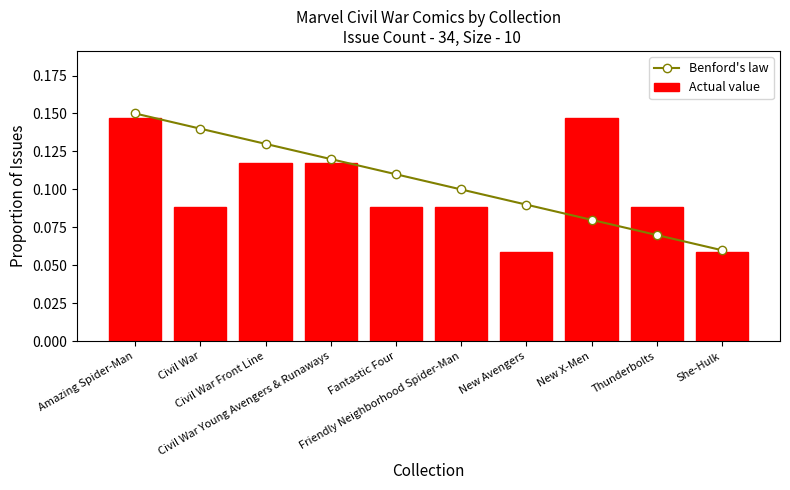

What is the average value of the Benford's law series?

0.1